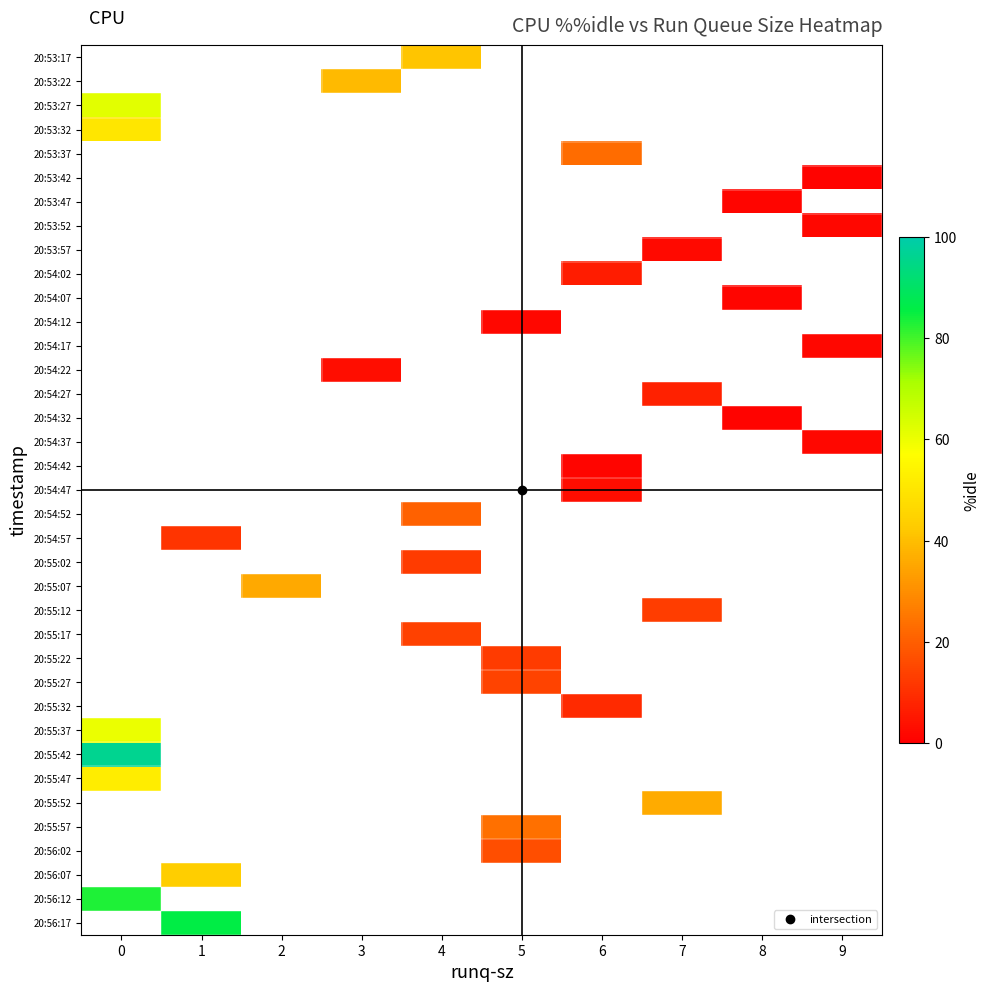

How many data points does each series have?

10